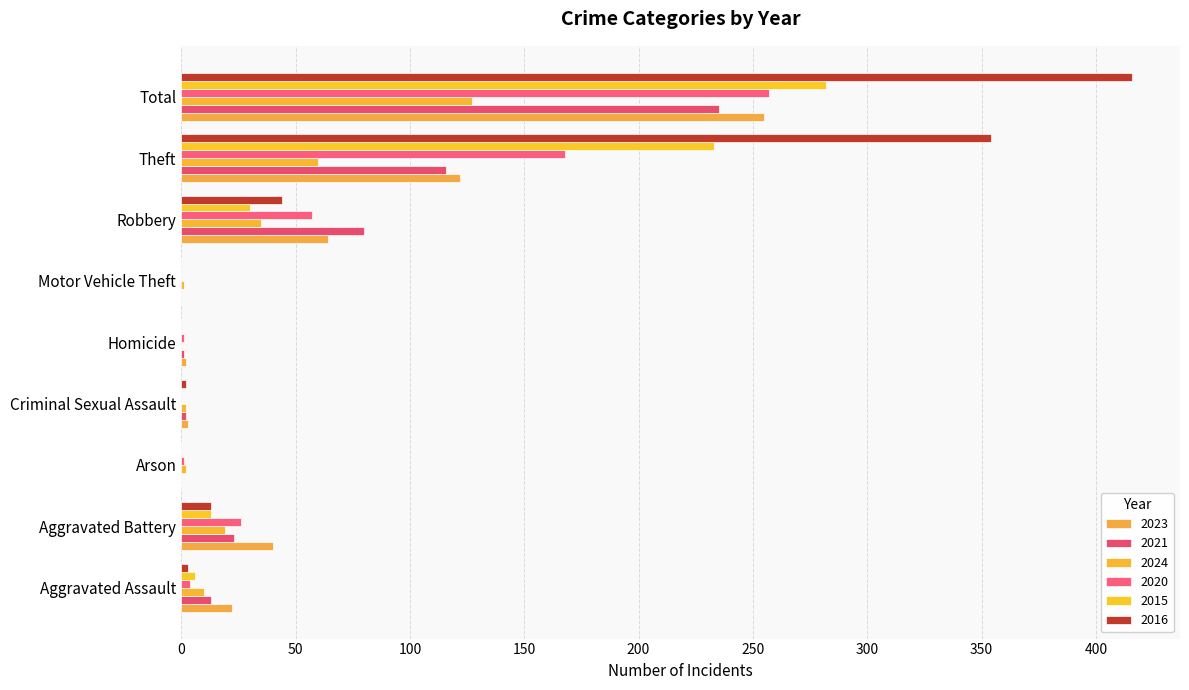

How many series are shown in this chart?

6